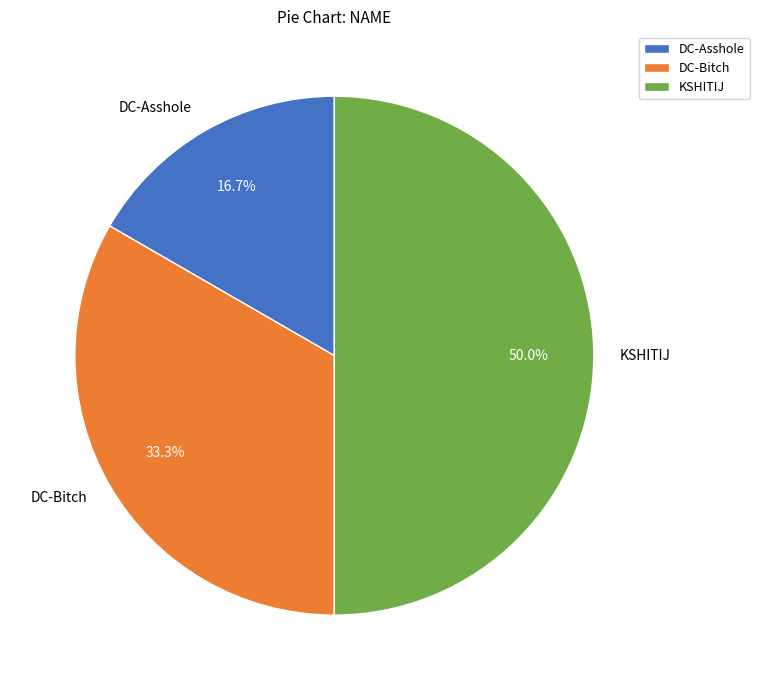

What is the smallest slice in the pie chart?

DC-Asshole